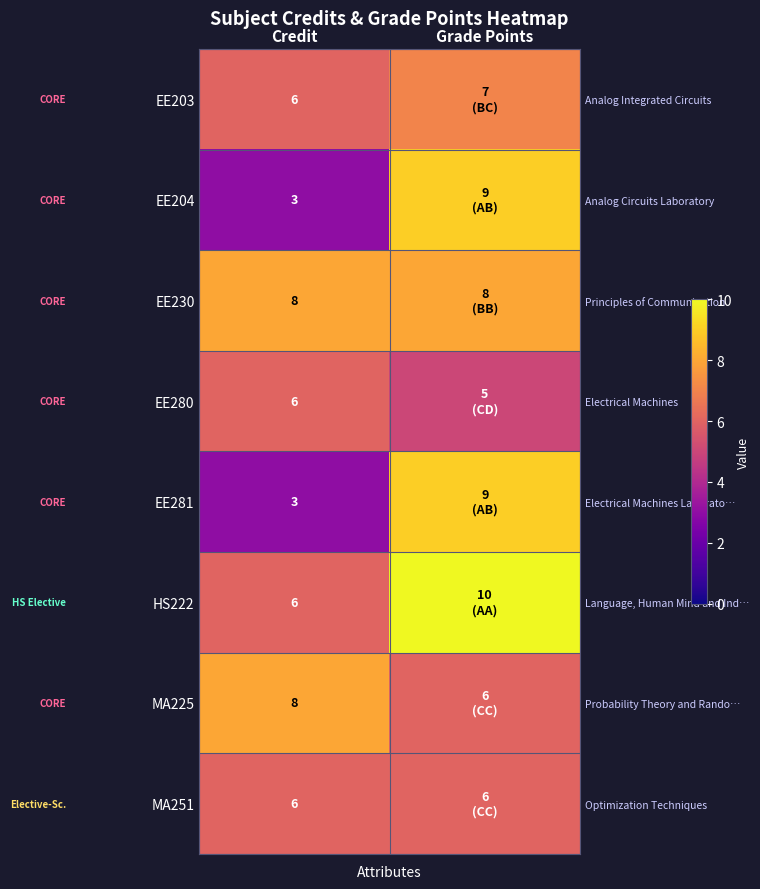

What is the total value across all series at Grade Points?

60